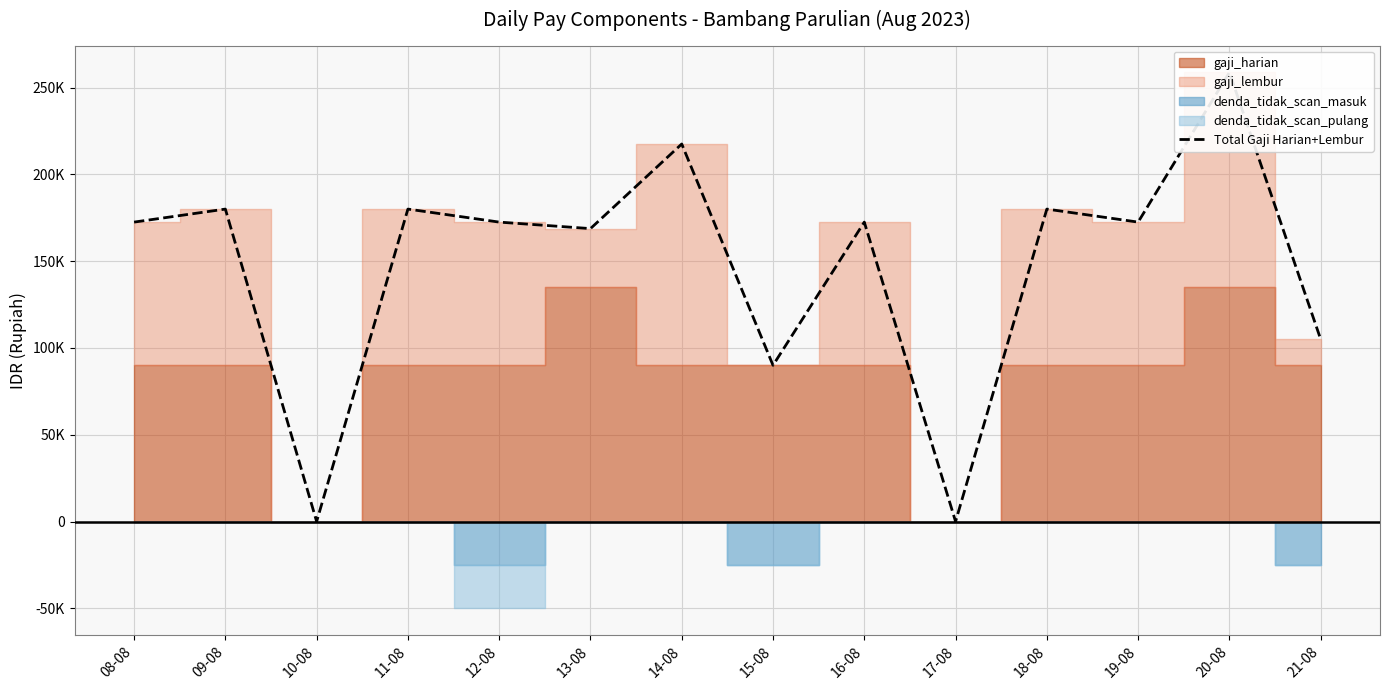

The chart shows a value of -135604 at 17-08. True or false?

False